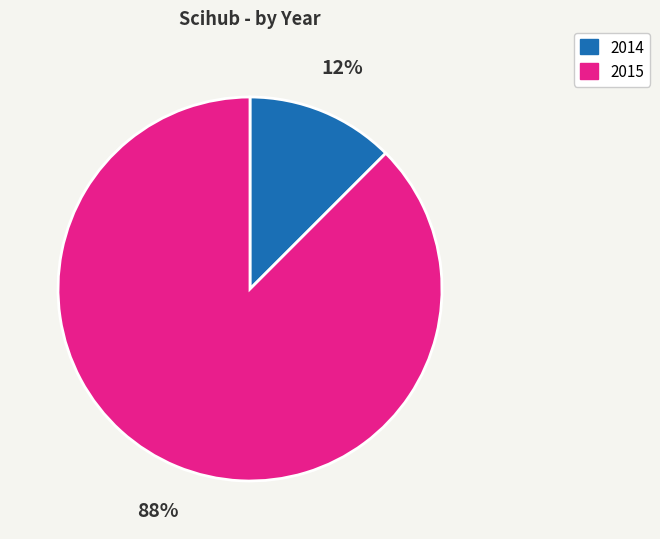

To the nearest percent, what is the average slice percentage?

50%